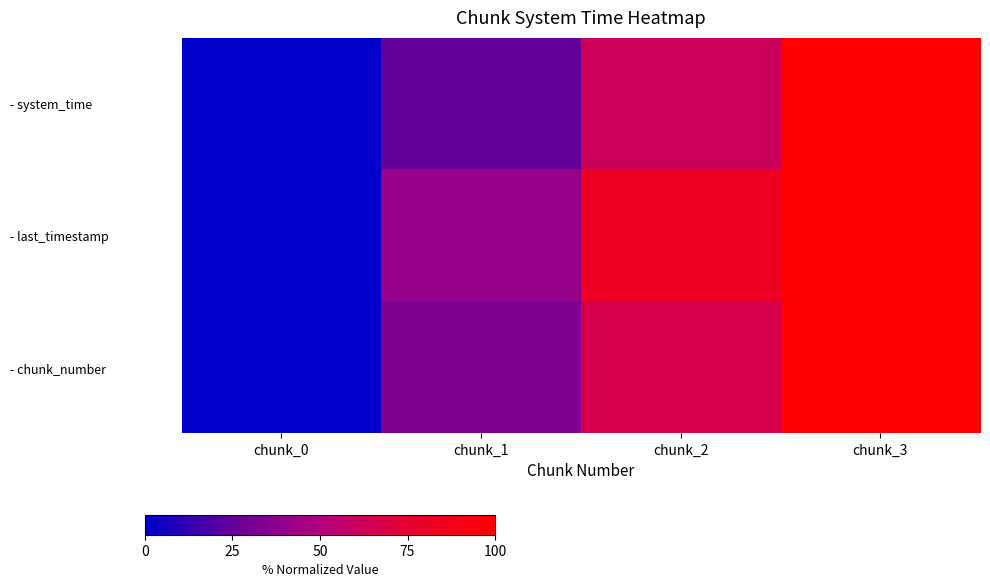

At how many categories does at least one series exceed 10?

3